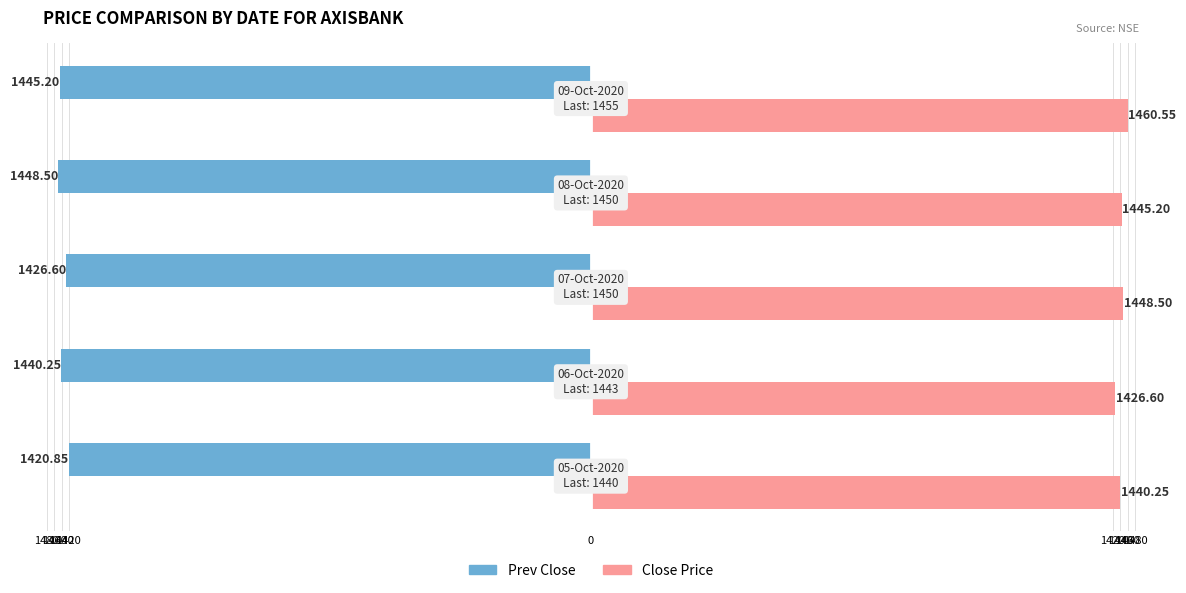

What are all the series names shown in the legend?

Prev Close, Close Price